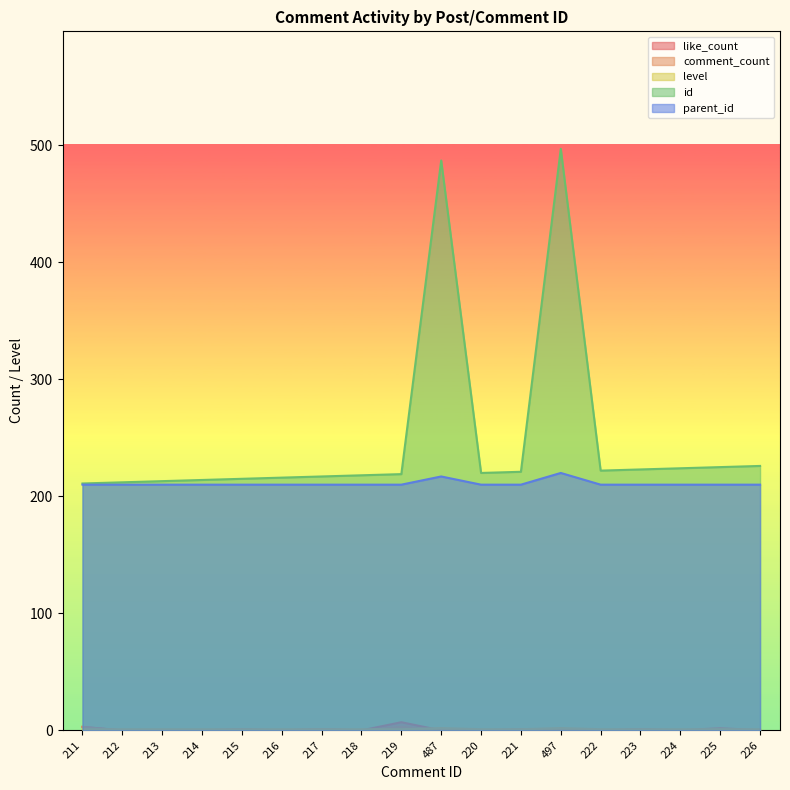

At 222, list the series in order from largest to smallest.

id, parent_id, level, like_count, comment_count